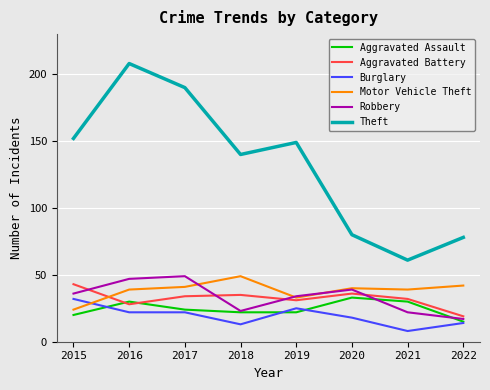

How many values in the Motor Vehicle Theft series are below 40?

4